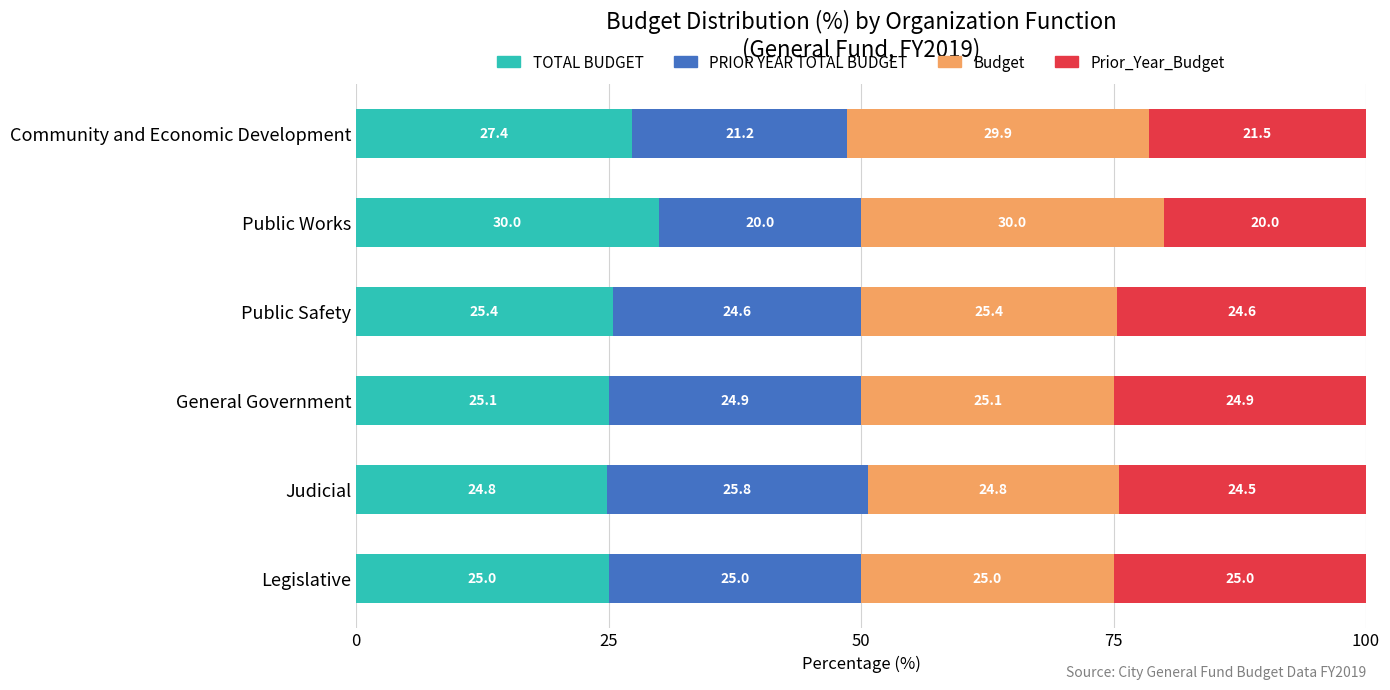

At which label does TOTAL BUDGET reach its peak?

Public Works